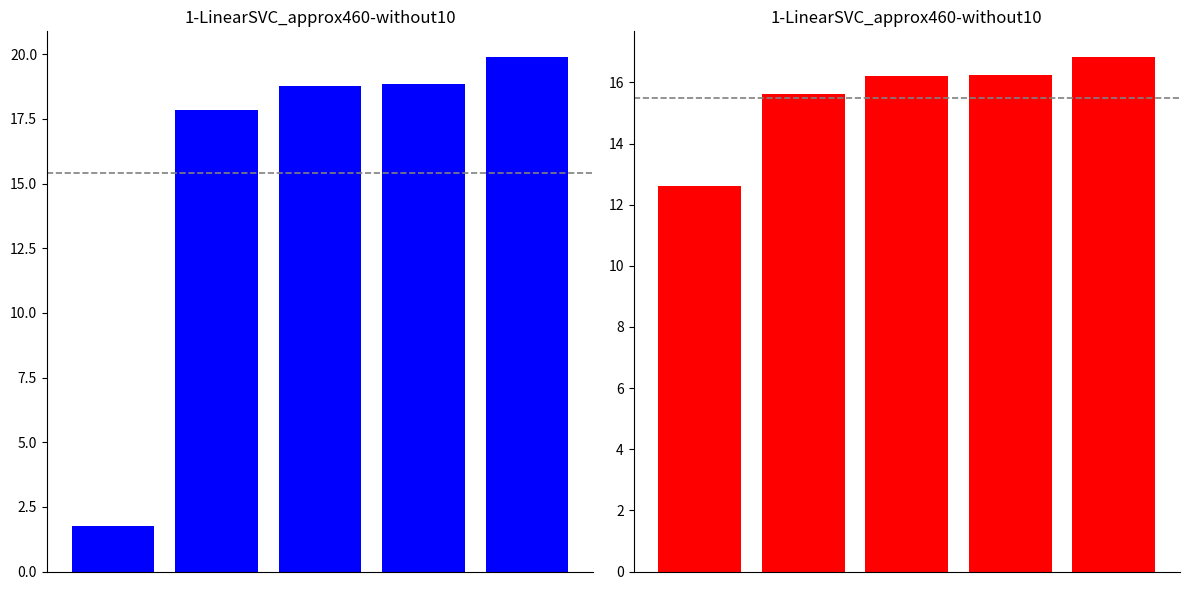

Are the bars grouped side by side (vs. stacked)?

Yes